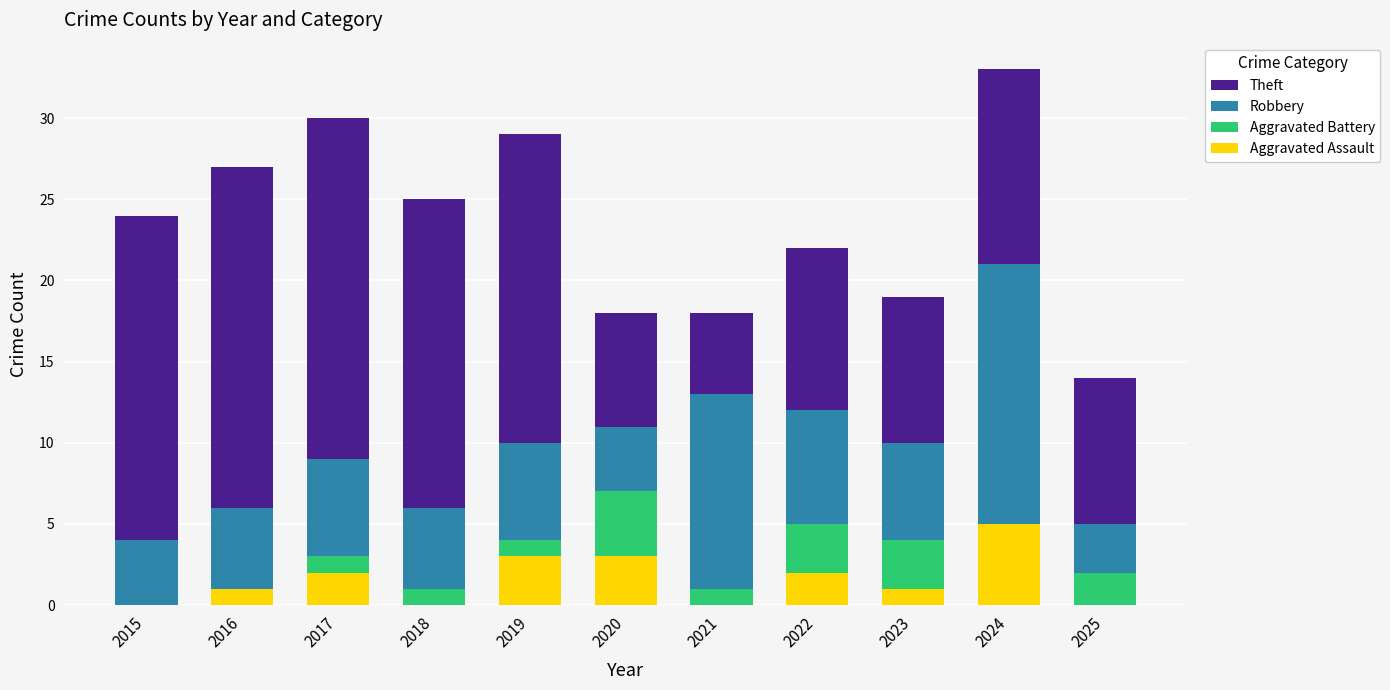

What is the total value across all series at 2025?

14